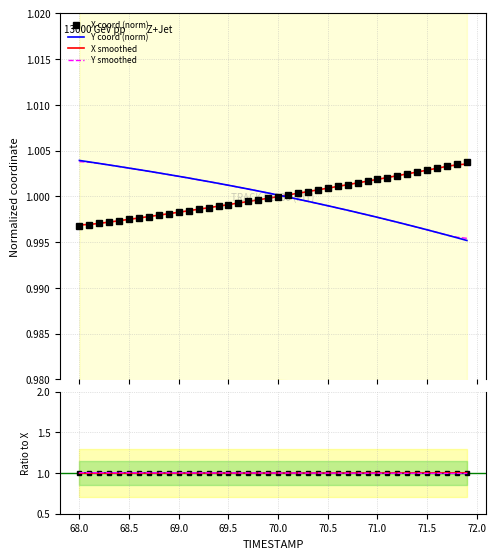

Which has a higher value, 68.6 or 69.1?

69.1